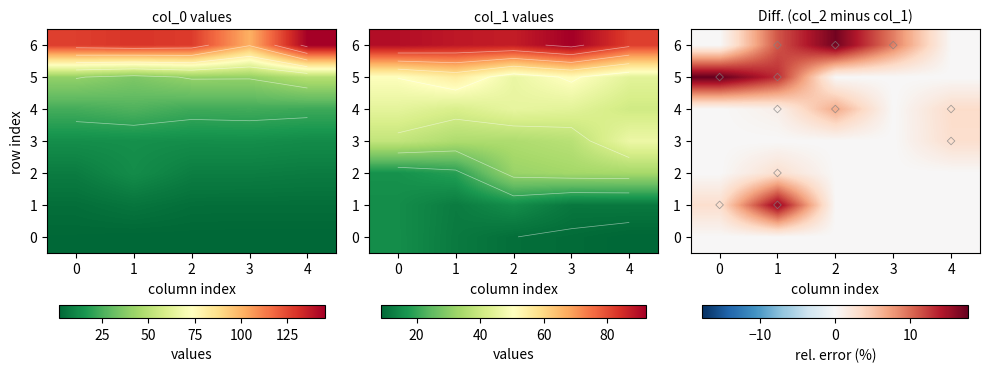

Reading right to left, extract all data points from this chart.

col_0: 145.2	101.1	127.9	129.4	127.2	49.0	41.0	41.2	36.0	40.8	22.8	23.8	23.3	26.4	24.3	12.5	13.4	13.2	13.8	13.4	7.9	8.6	8.6	12.9	8.1	3.9	3.9	4.0	5.9	4.0	1.7	1.7	1.8	1.8	2.1
col_1: 81.7	92.3	87.1	88.0	89.8	44.3	51.1	46.1	55.4	50.2	40.7	44.3	45.4	42.2	44.8	46.6	36.8	35.2	35.2	38.4	33.9	33.7	32.3	18.5	16.0	11.6	11.5	15.2	12.3	15.3	8.7	9.5	10.0	12.0	15.4
col_2: 81.7	100.6	102.0	97.8	89.8	44.3	51.1	46.1	62.6	59.1	42.0	44.3	48.4	42.6	44.8	48.0	36.8	35.2	35.2	38.4	33.9	33.7	32.3	19.0	16.0	11.6	11.5	15.2	14.2	15.7	8.7	9.5	10.0	12.0	15.4